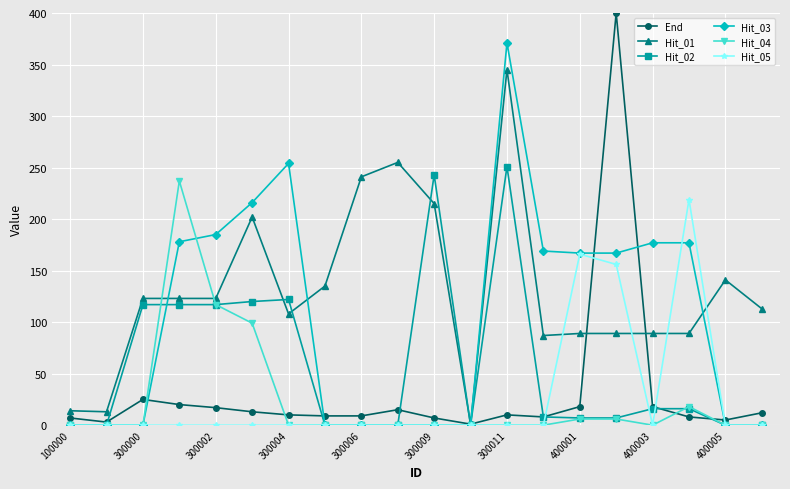

List the series in order of their peak value, highest first.

End, Hit_03, Hit_01, Hit_02, Hit_04, Hit_05